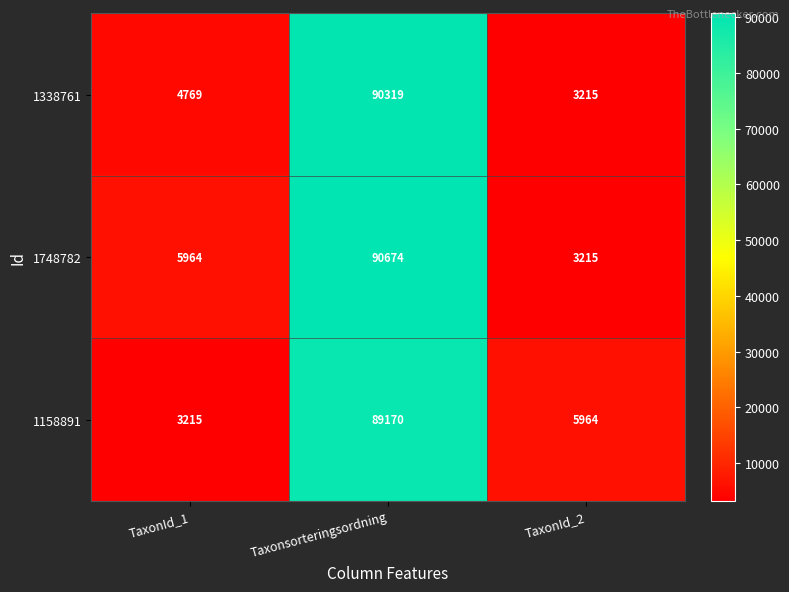

What is the spread (max minus min) of values at TaxonId_1?

2749